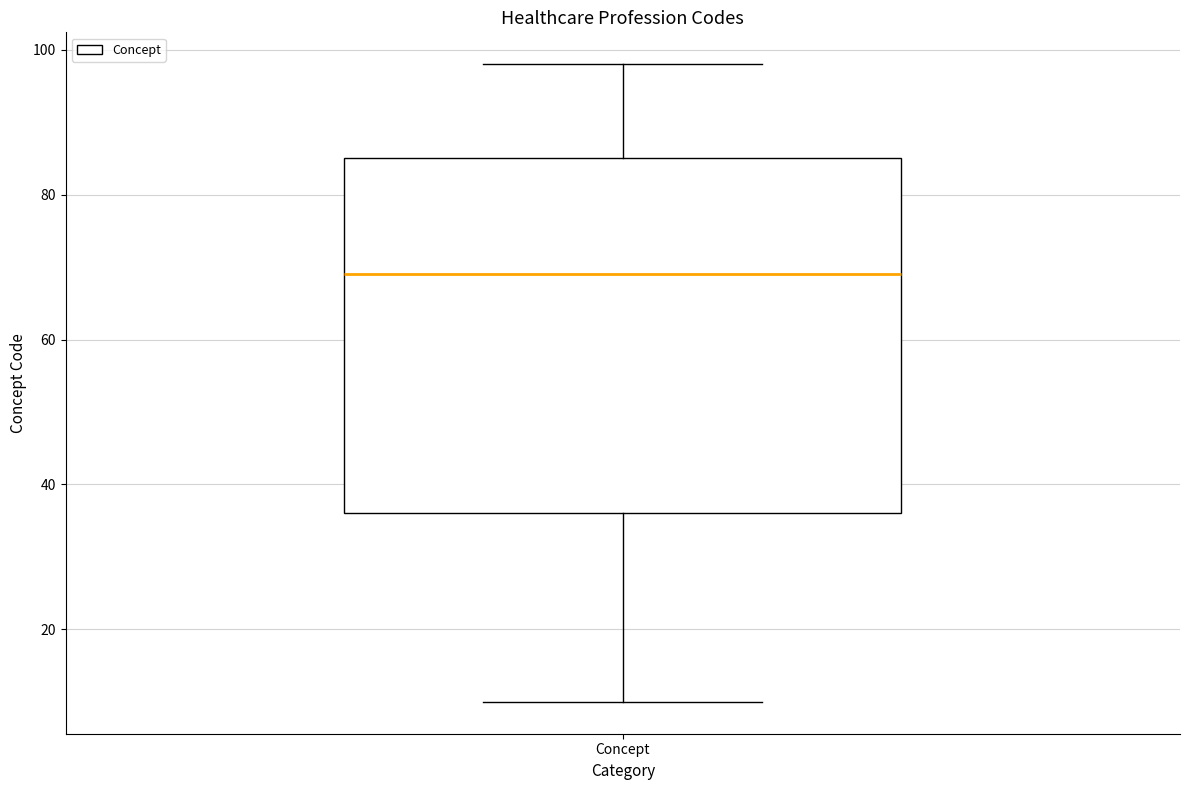

Transcribe this box plot: give where the median line is, the range the box spans, and where the two whiskers end, as read against the y-axis. The values are not printed on the chart, so give them approximately, as read against the axis.

median 70, box 36 to 86, whiskers 10 to 98